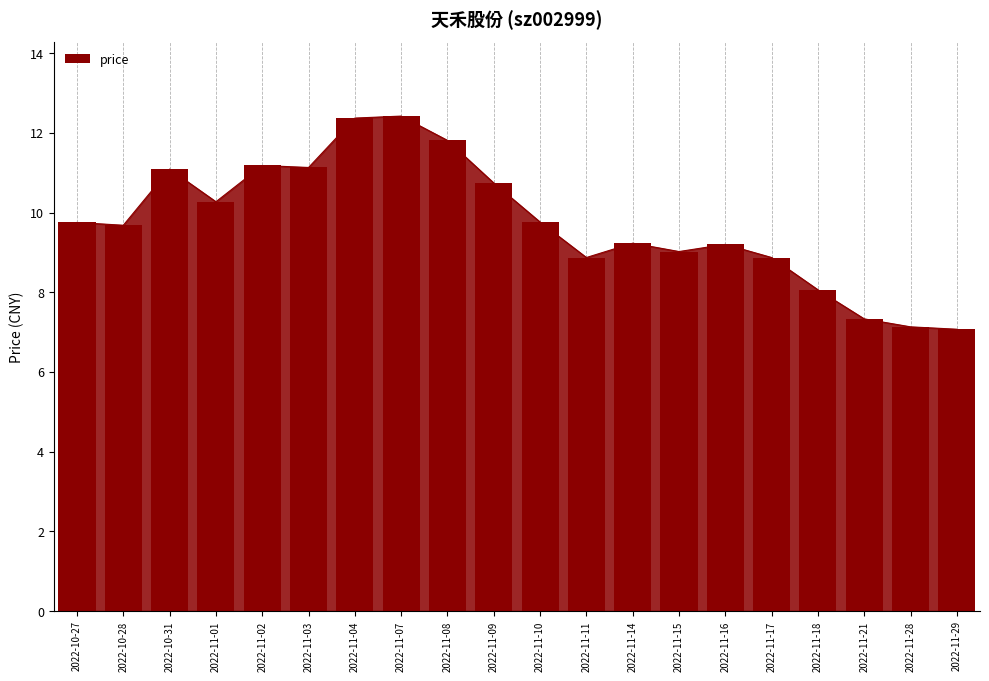

What is the difference between the maximum and minimum values?

5.3